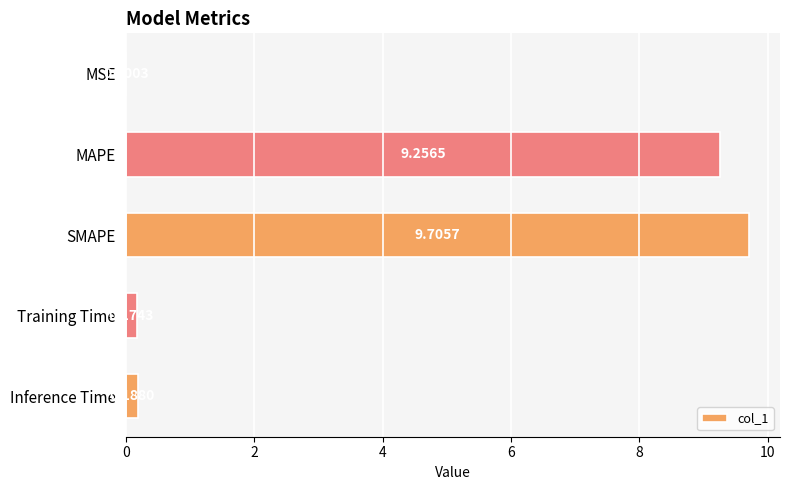

Are the bars grouped side by side (vs. stacked)?

No